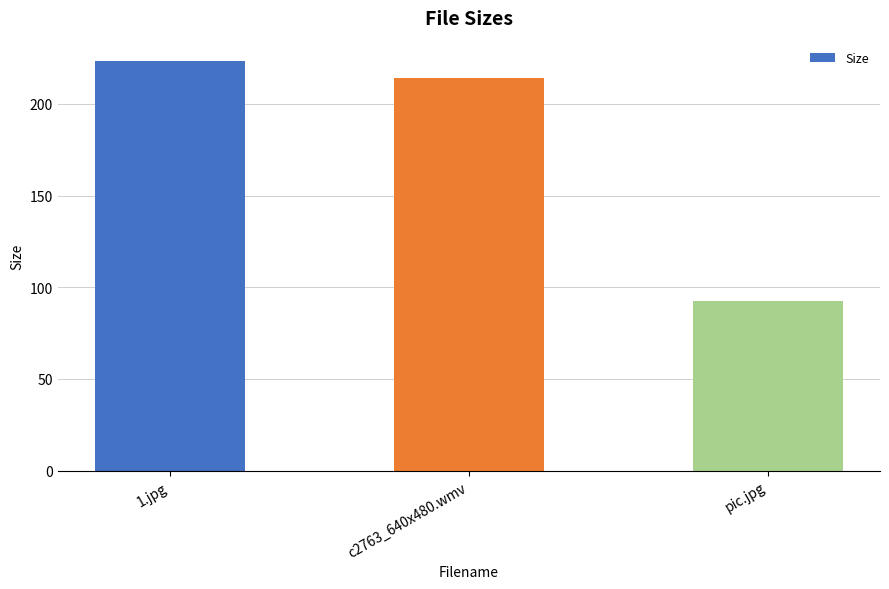

List the labels in order of value, smallest first.

pic.jpg, c2763_640x480.wmv, 1.jpg